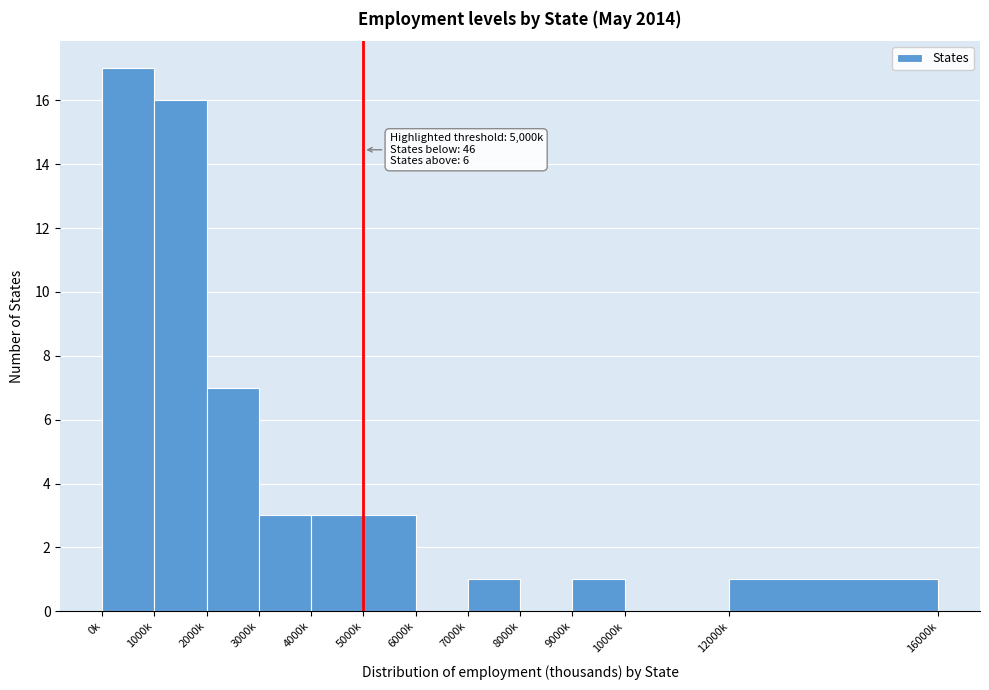

Reading left to right, what are all the values shown in this chart?

0k=17	1000k=16	2000k=7	3000k=3	4000k=3	5000k=3	6000k=0	7000k=1	8000k=0	9000k=1	10000k=0	12000k=1